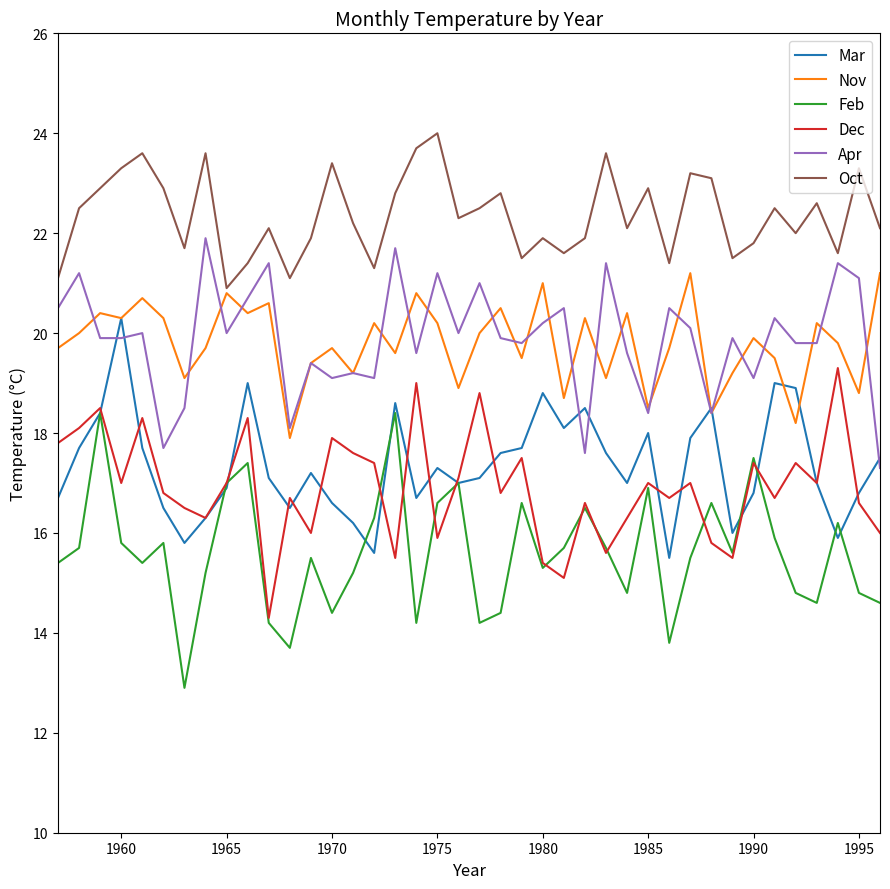

What are all the series names shown in the legend?

Mar, Nov, Feb, Dec, Apr, Oct